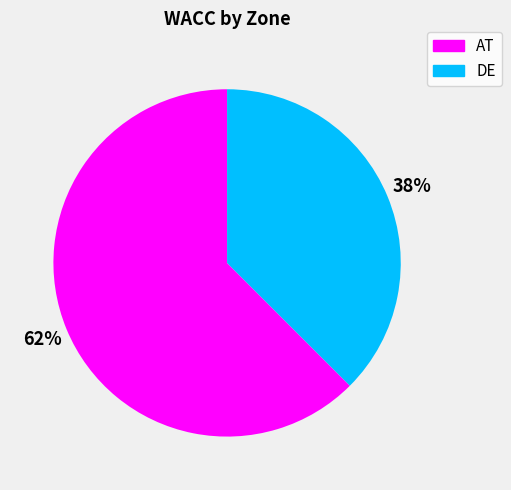

Do DE and AT together represent more than half of the pie?

Yes